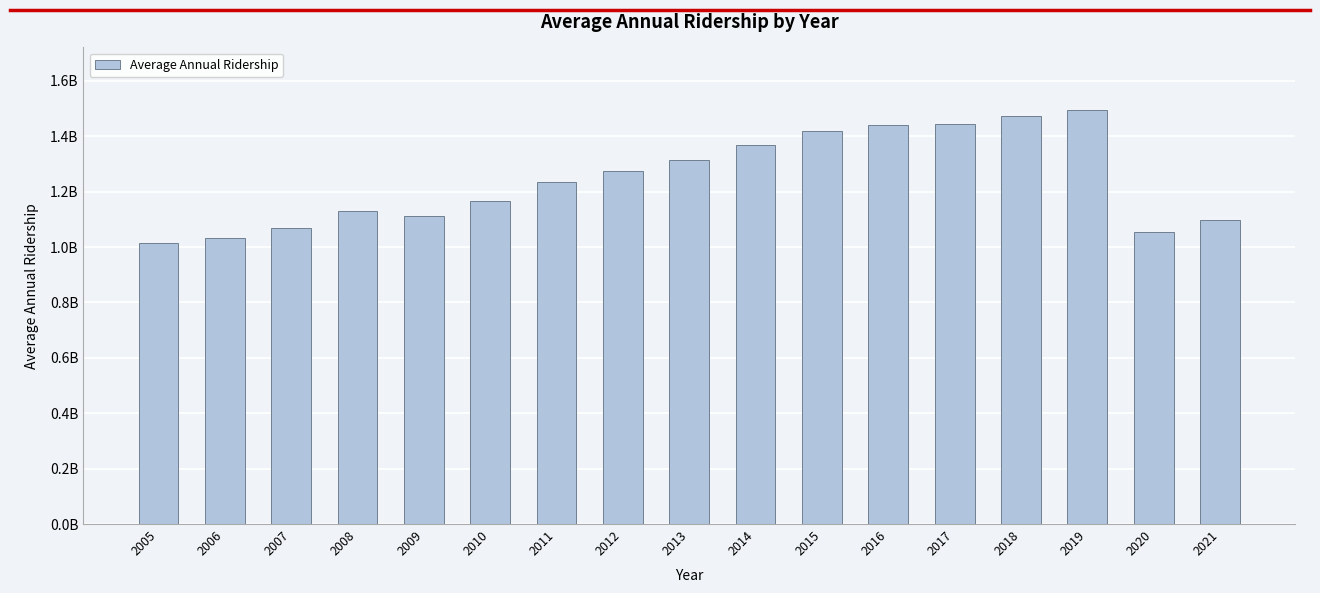

What is the value of the 16th bar from the left?

1053348000